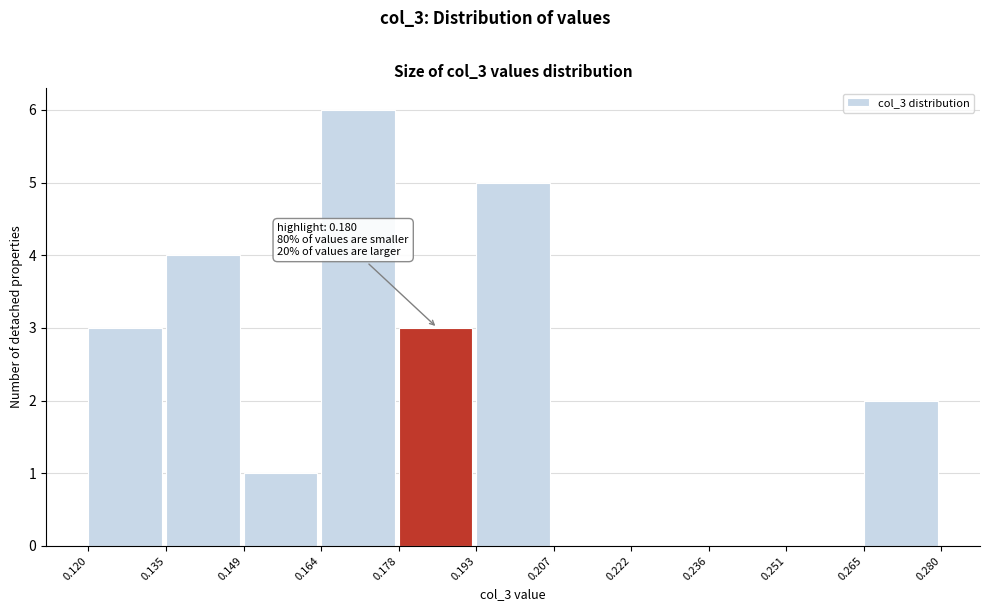

Which range on the x-axis has the tallest bar?

0.164 to 0.178